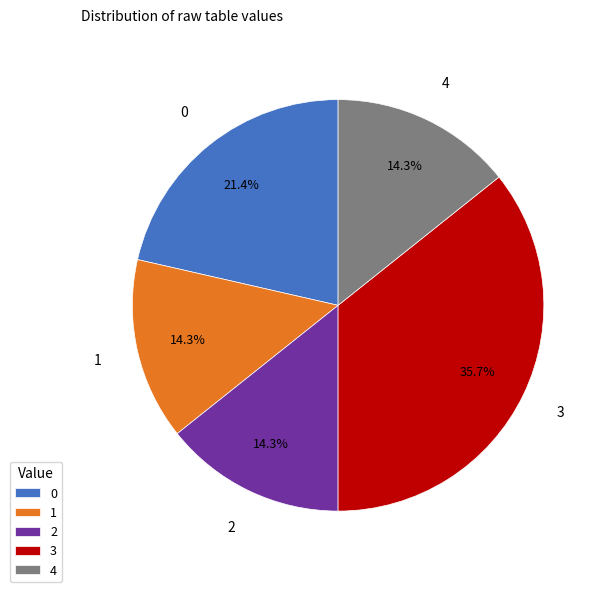

Does any single category account for the majority?

No